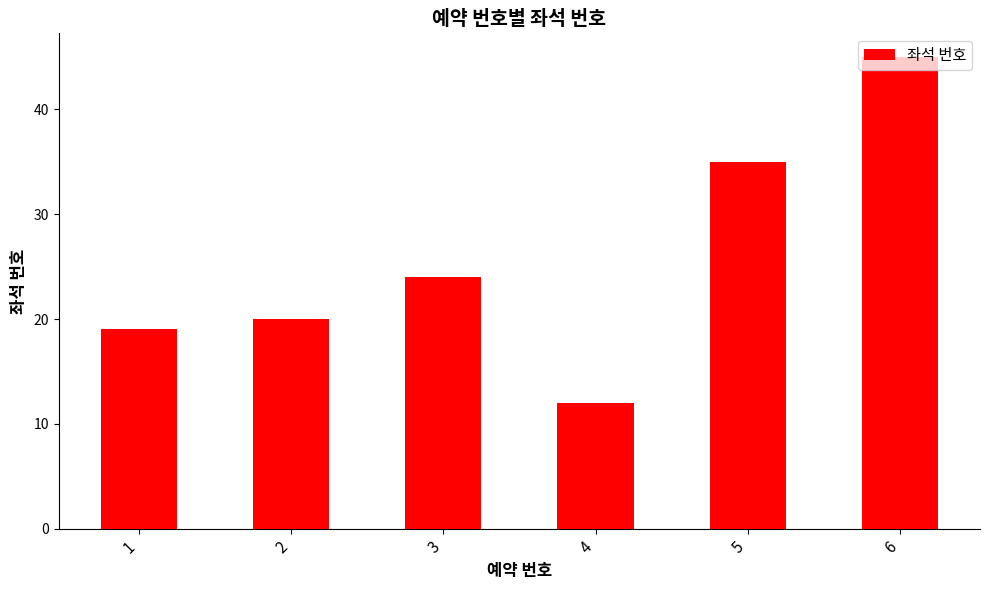

Where is the data nearest to the value 28?

3